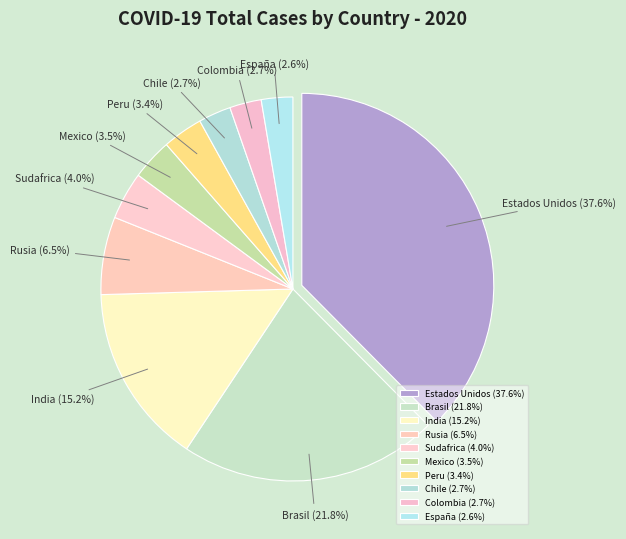

Is there a majority slice in this chart?

No